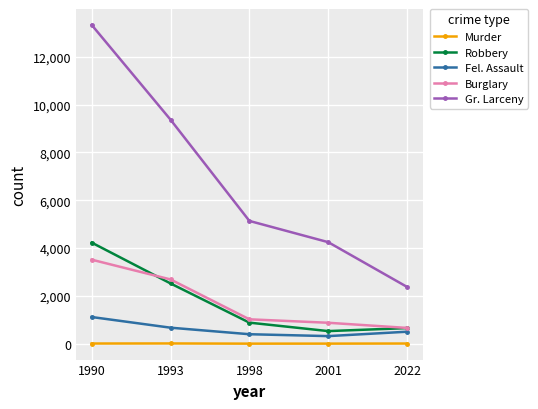

Where does the Burglary series first go above 1020?

1990